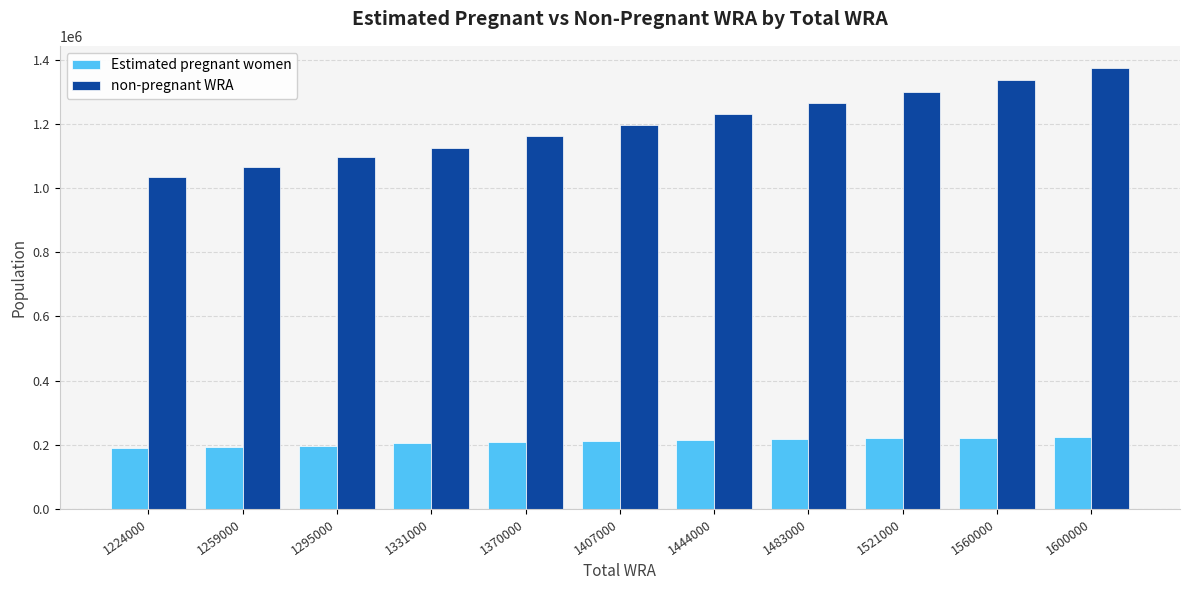

At which category is the sum across all series the highest?

1600000